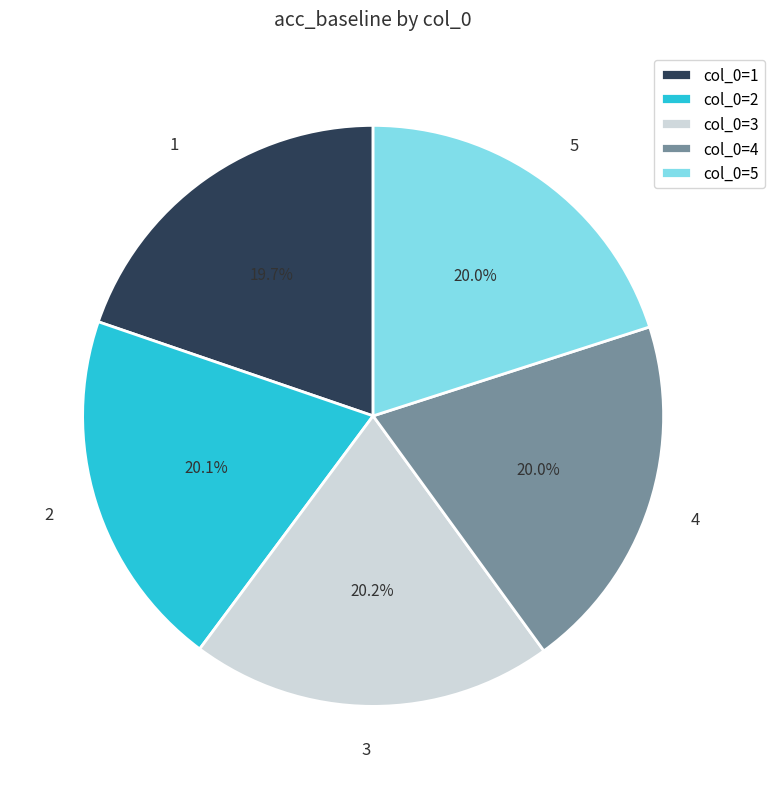

To the nearest percent, what percentage of the pie is 1?

20%